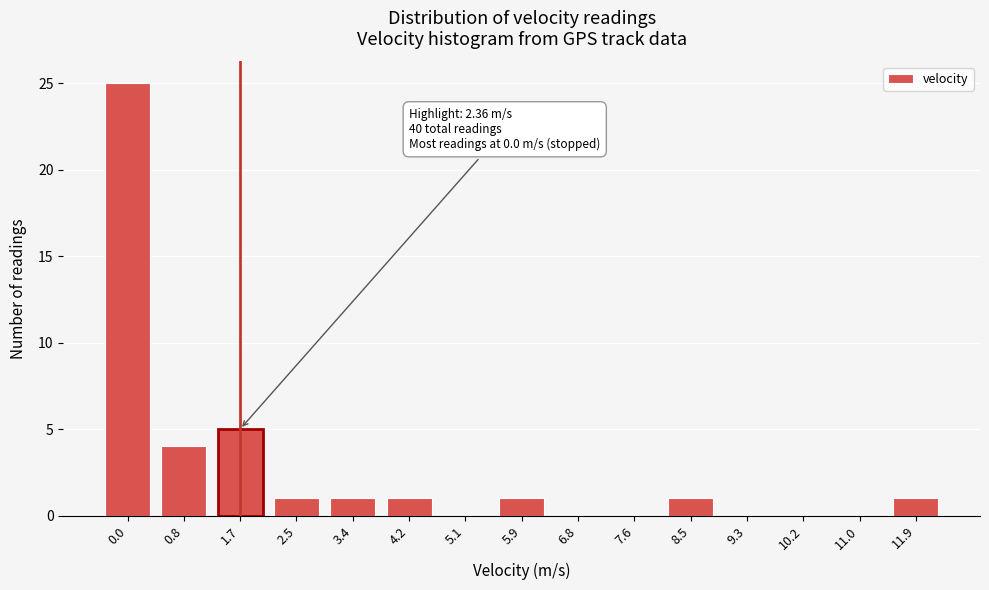

Reading left to right, what are all the values shown in this chart?

0.0=25	0.8=4	1.7=5	2.5=1	3.4=1	4.2=1	5.1=0	5.9=1	6.8=0	7.6=0	8.5=1	9.3=0	10.2=0	11.0=0	11.9=1